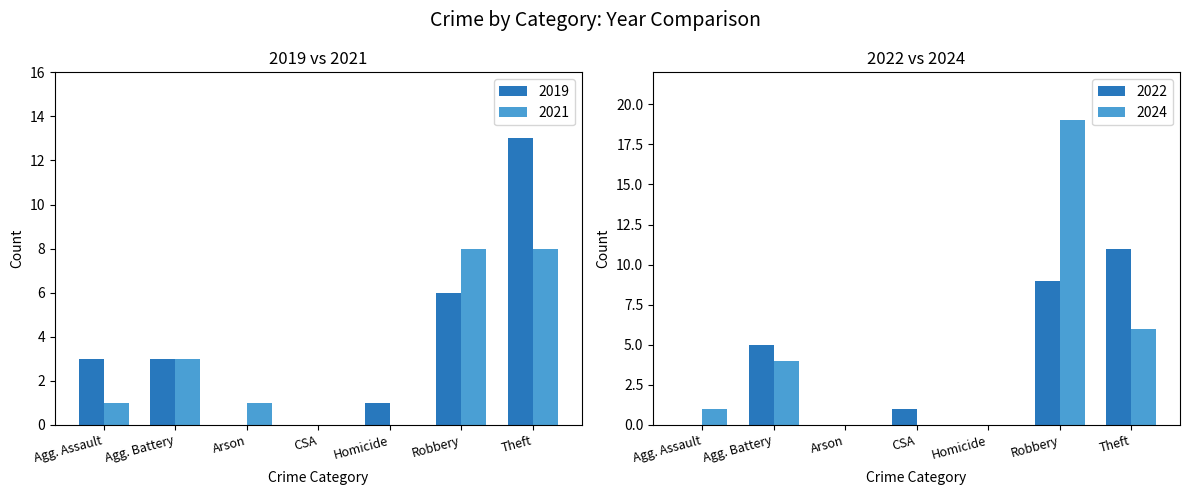

Is it true that 2019 equals 1 at Aggravated Battery?

False